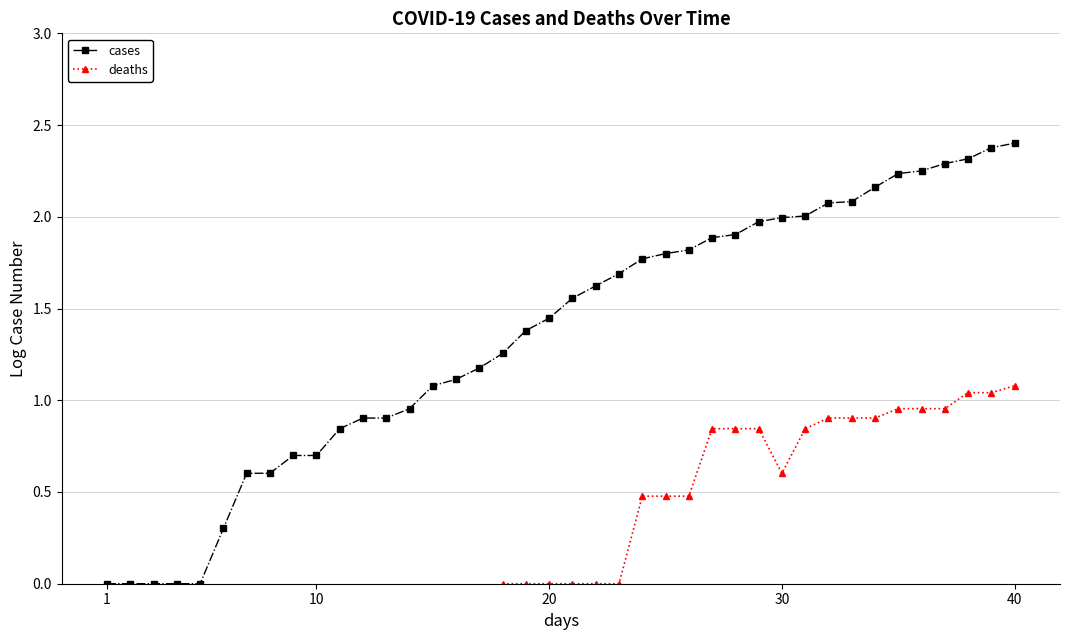

The cases series shows 1.1 at 40. True or false?

False